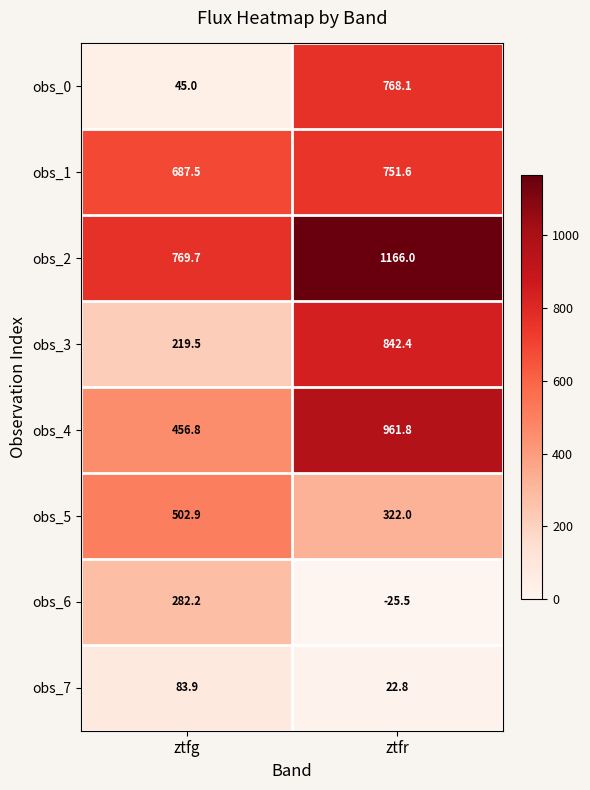

Which series has the largest range (max minus min)?

obs_0